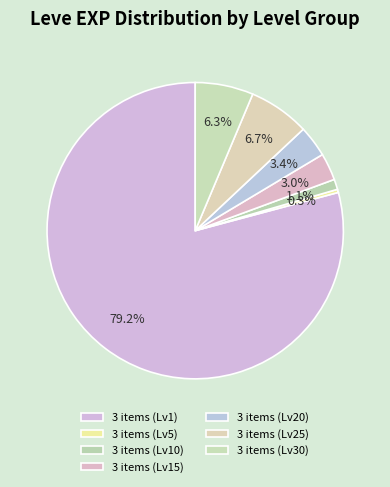

Count the number of slices in the pie.

7